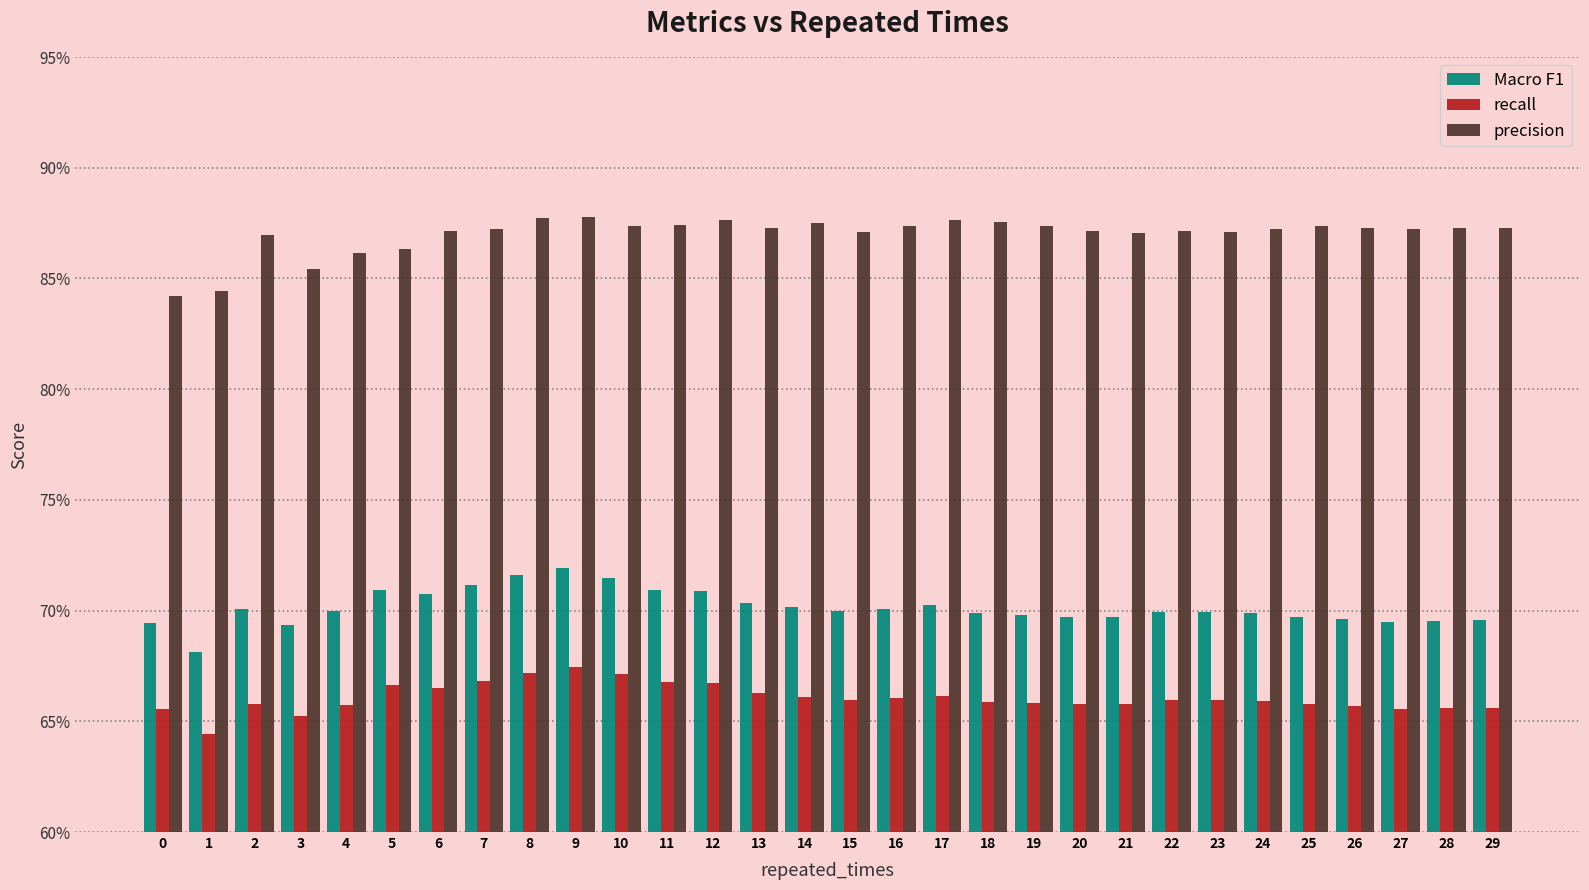

What are all the series names shown in the legend?

Macro F1, recall, precision